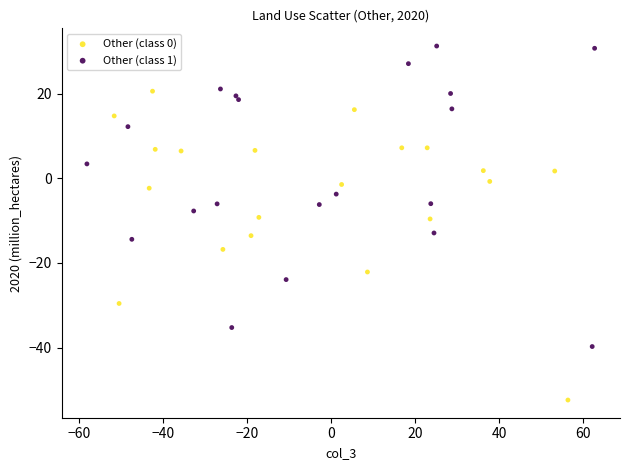

Which series contains the lowest Y value?

Other (class 0)